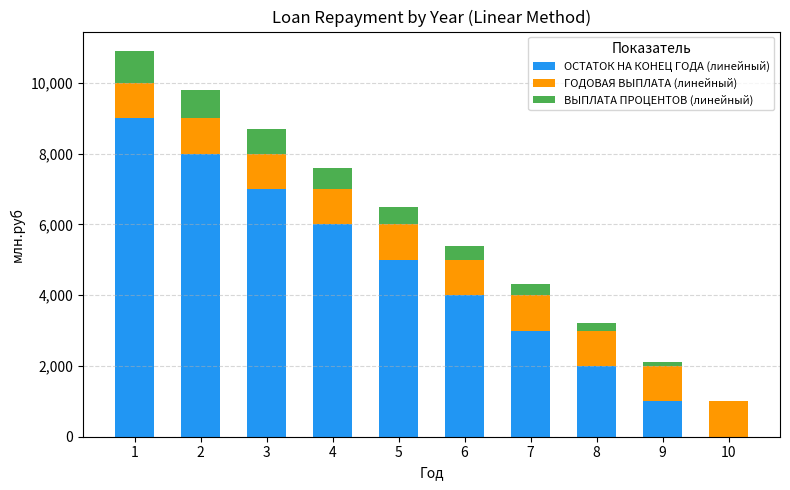

The ОСТАТОК НА КОНЕЦ ГОДА (линейный) series shows 8000 at 2. True or false?

True